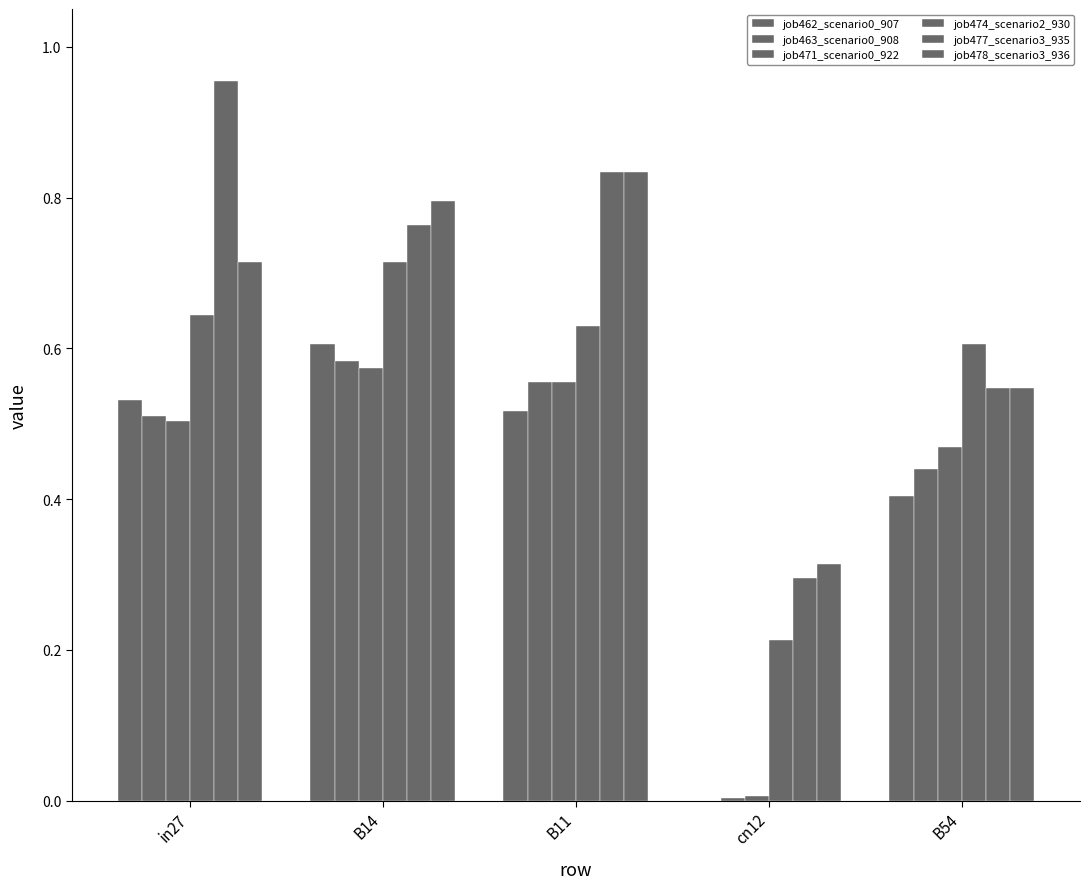

Count the number of categories in the chart.

5